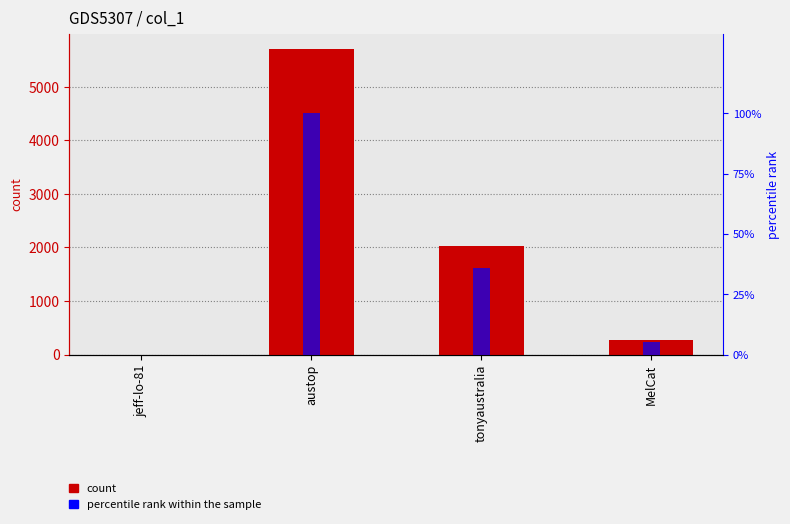

Reading left to right, extract all data points from this chart.

col_1: jeff-lo-81=1	austop=5702	tonyaustralia=2030	MelCat=272
percentile rank within the sample: jeff-lo-81=0	austop=100	tonyaustralia=36	MelCat=5